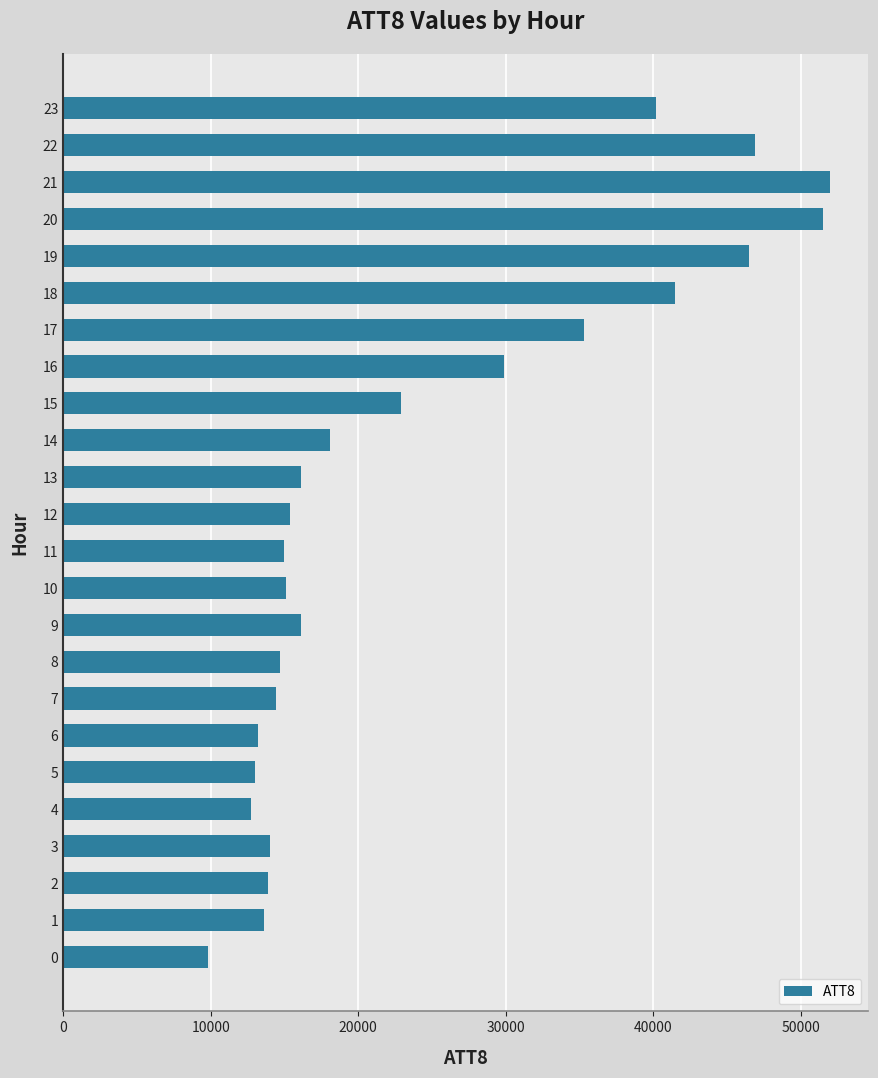

Is it true that the value at 23 is 10240?

False